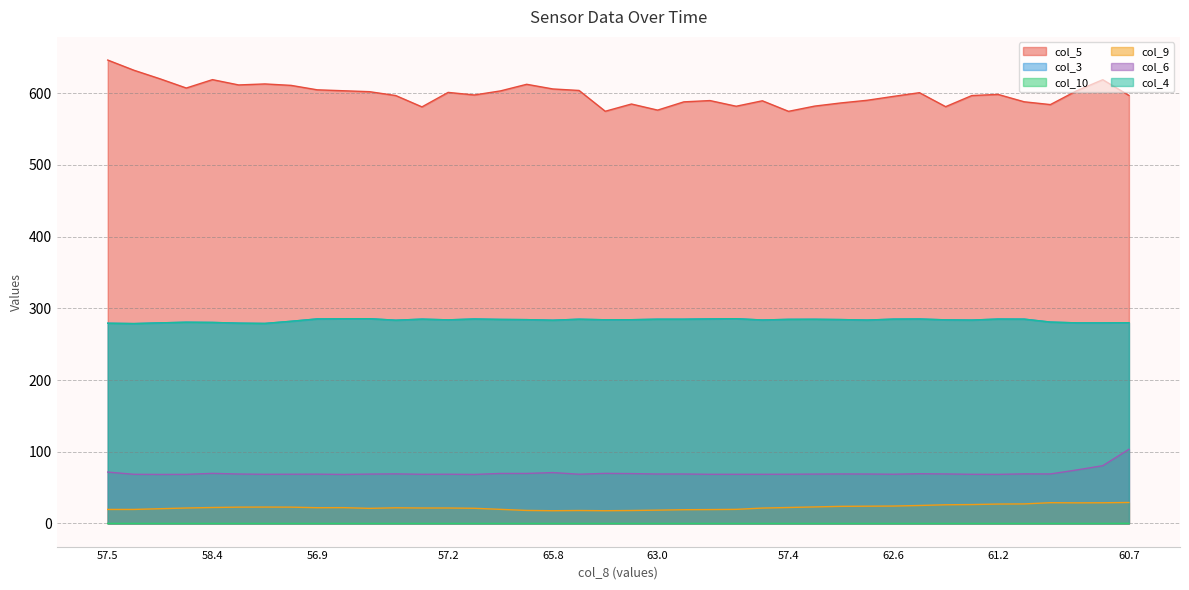

At which category does the chart reach its minimum across all series?

57.5